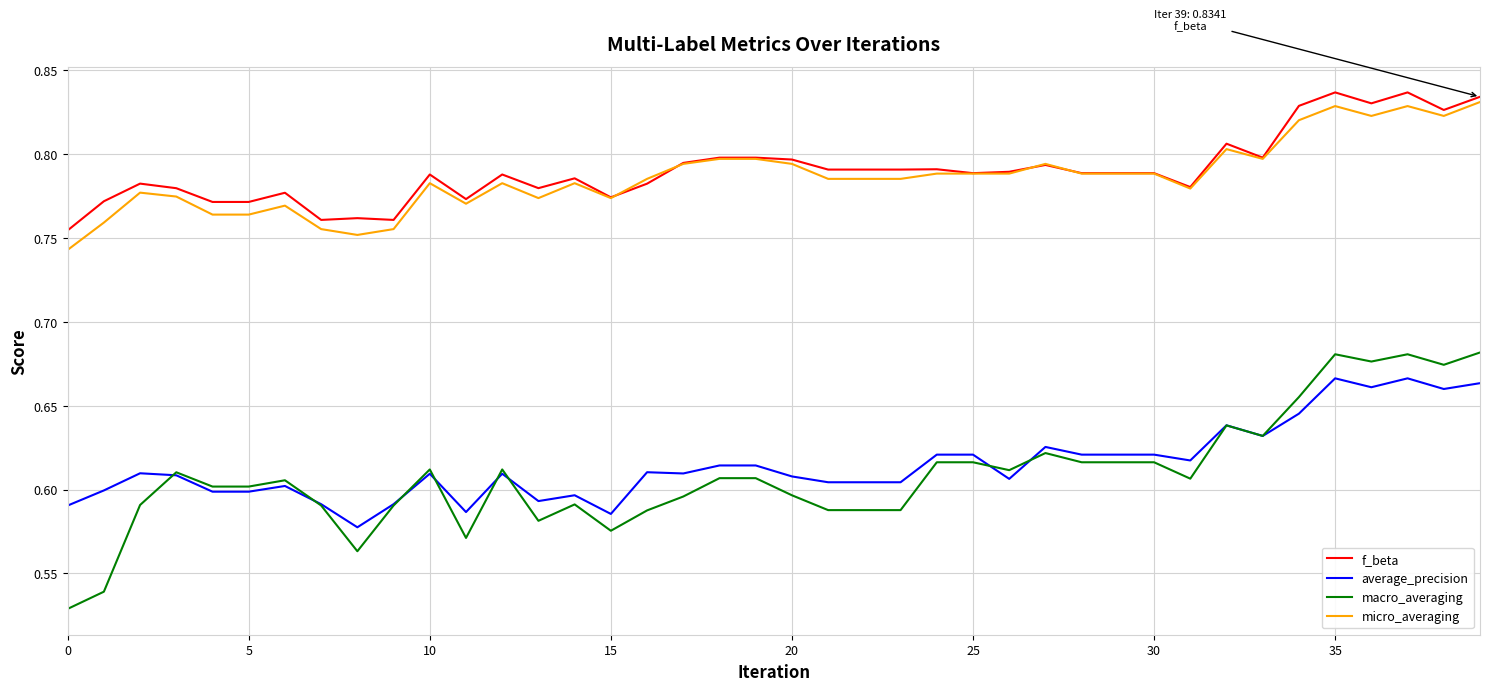

True or false: macro_averaging and micro_averaging intersect in this chart.

False